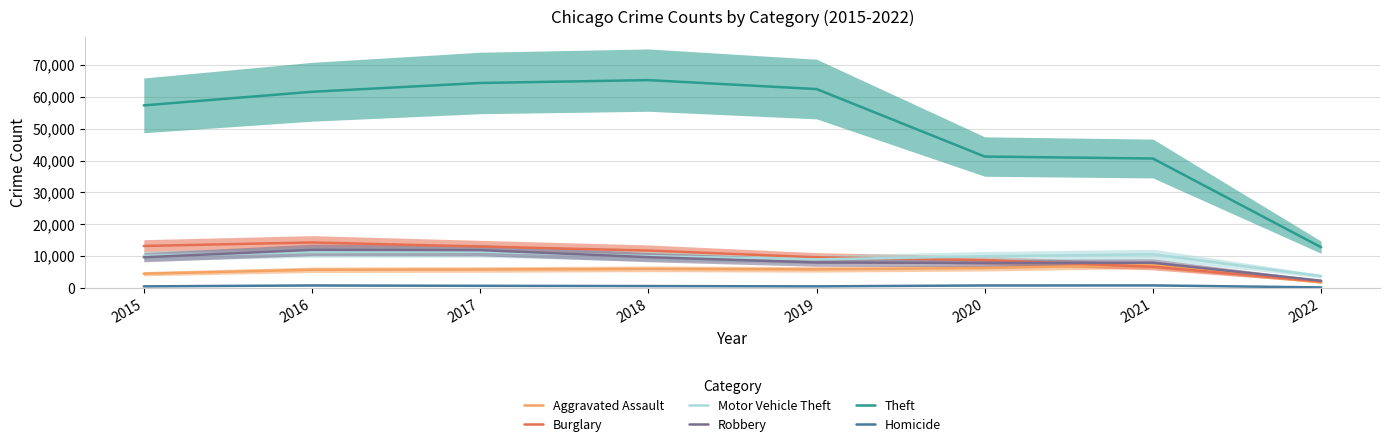

At which category does Aggravated Assault reach its first local peak?

2018